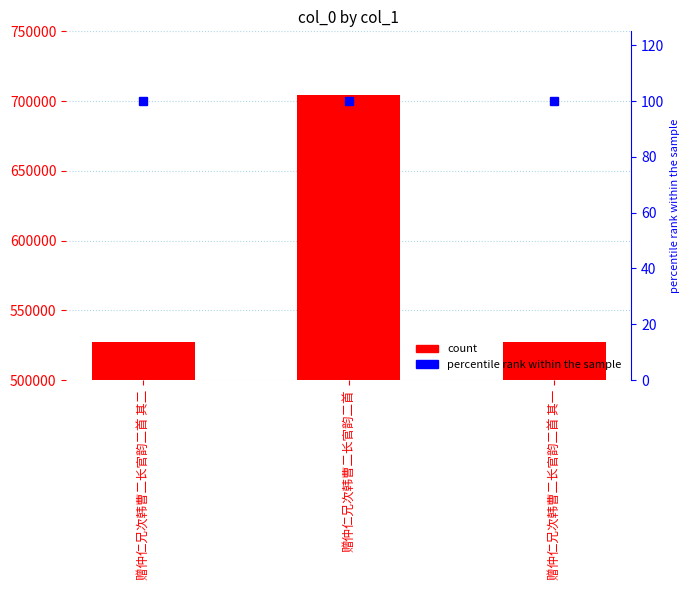

Is it true that the value at 赠仲仁兄次韩曹二长官韵二首 其二 is 527155?

True